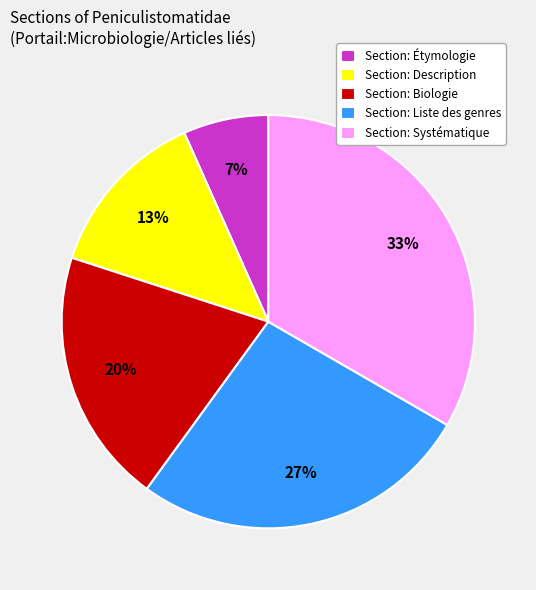

Which has a higher value, Section: Liste des genres or Section: Systématique?

Section: Systématique